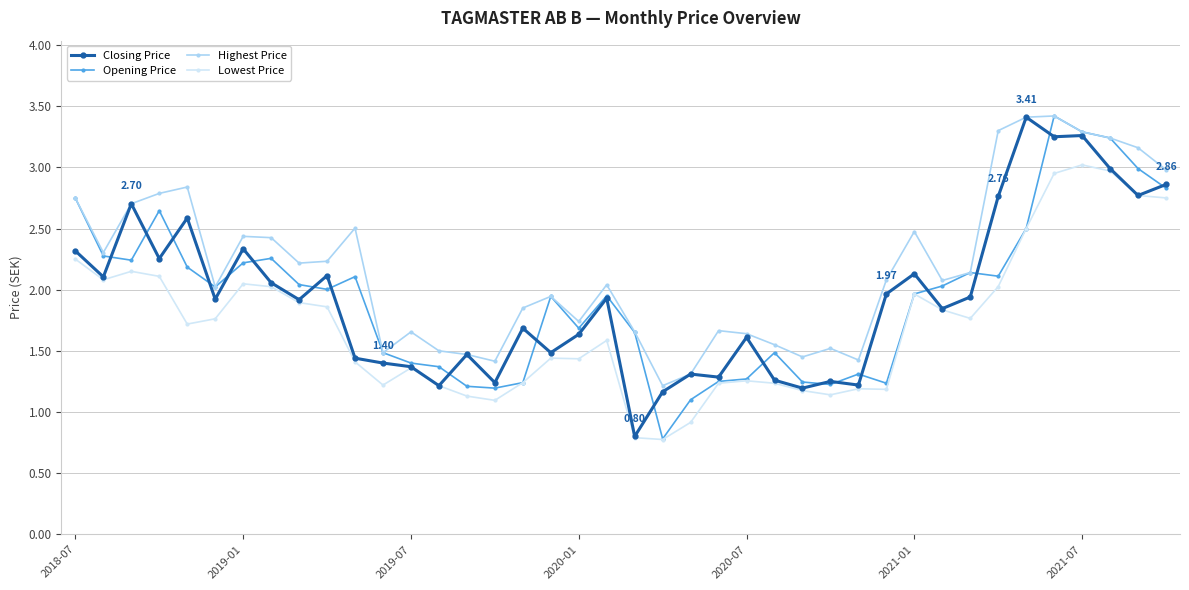

True or false: Highest Price and Lowest Price cross at least once.

False